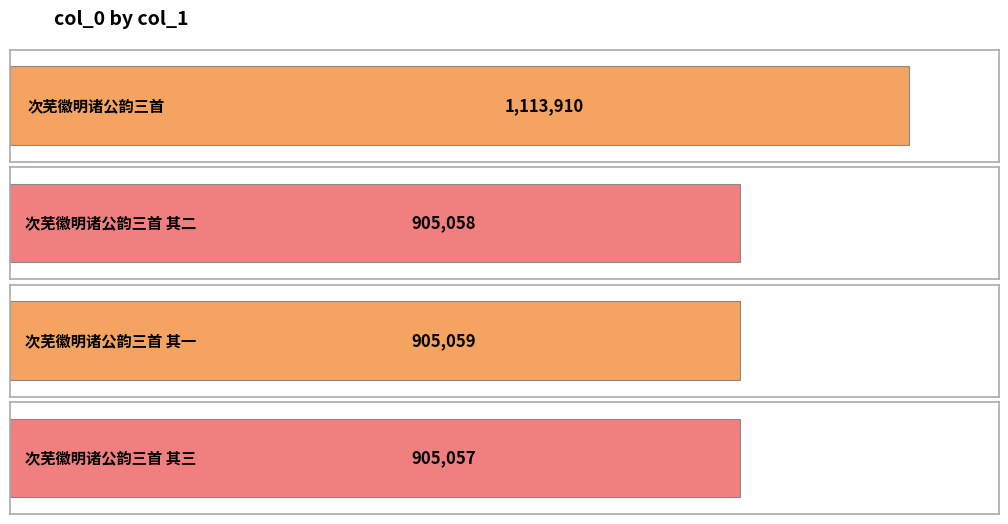

Where is the data nearest to the value 1009483?

次芜徽明诸公韵三首 其一